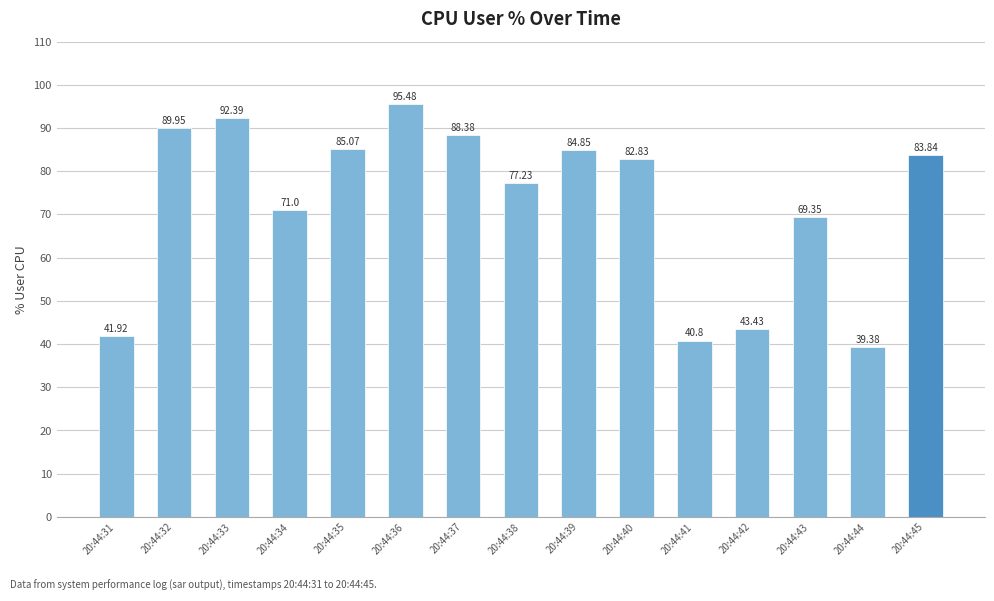

Rank the categories by value from highest to lowest.

20:44:36, 20:44:33, 20:44:32, 20:44:37, 20:44:35, 20:44:39, 20:44:45, 20:44:40, 20:44:38, 20:44:34, 20:44:43, 20:44:42, 20:44:31, 20:44:41, 20:44:44